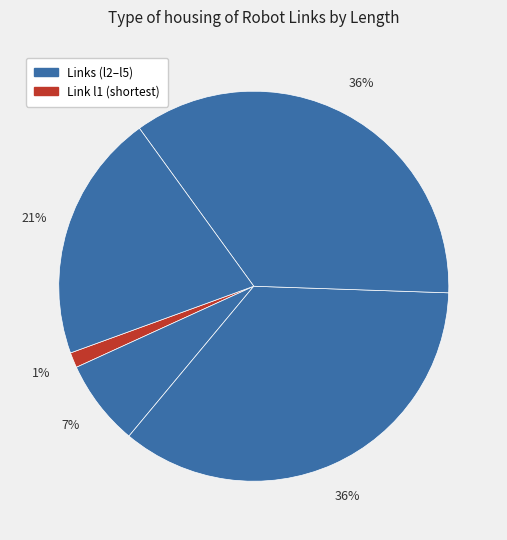

Rank the categories by value from highest to lowest.

2 --> 3, 3 --> 4, 4 --> 5, 1 --> 2, 0 --> 1